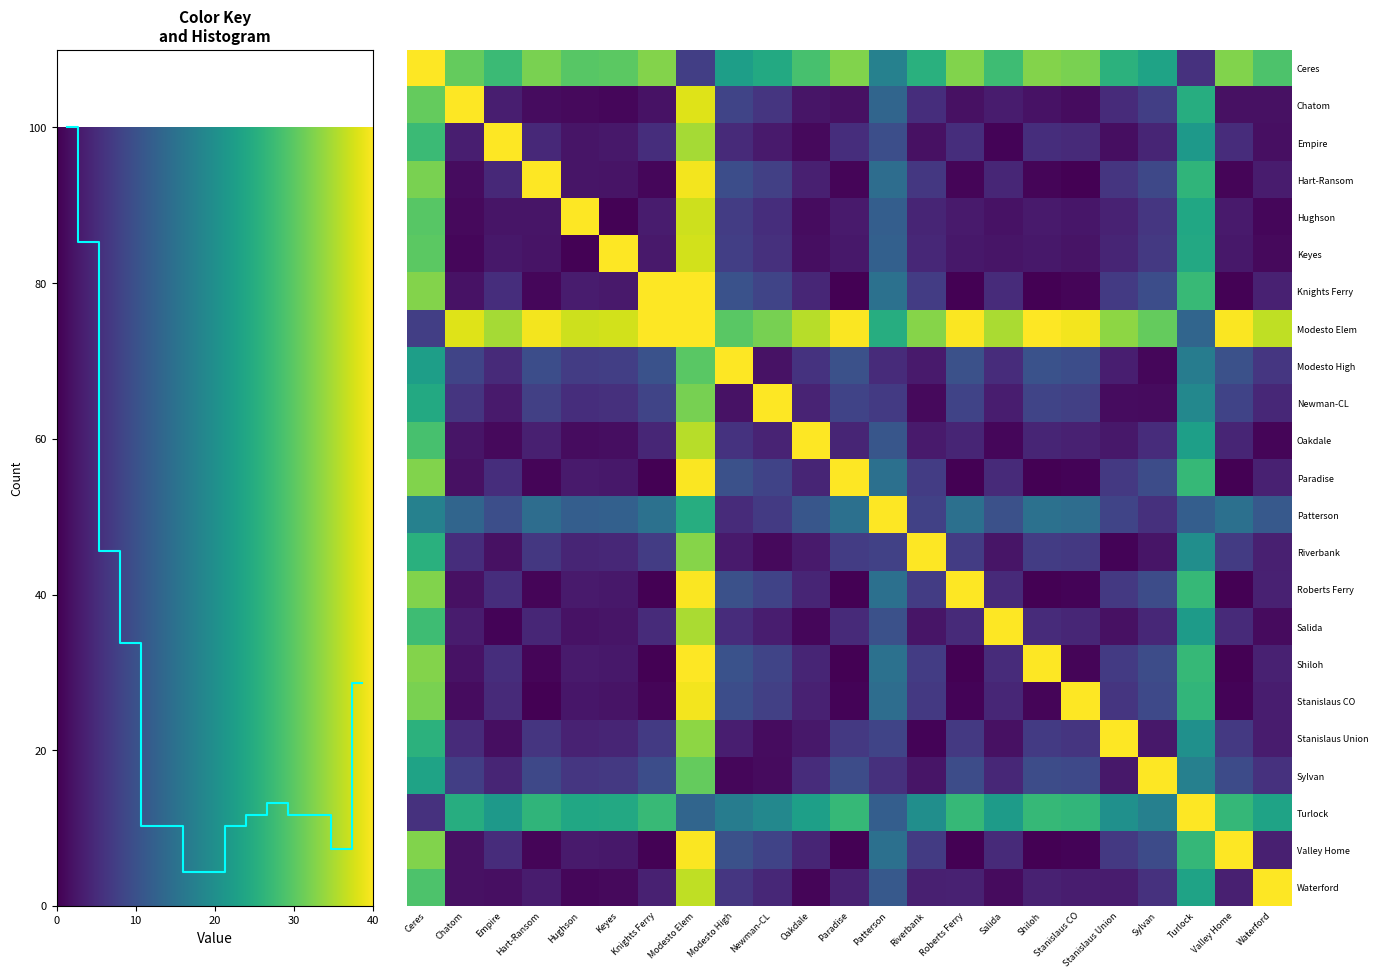

At which category is the sum across all series the highest?

Modesto Elem